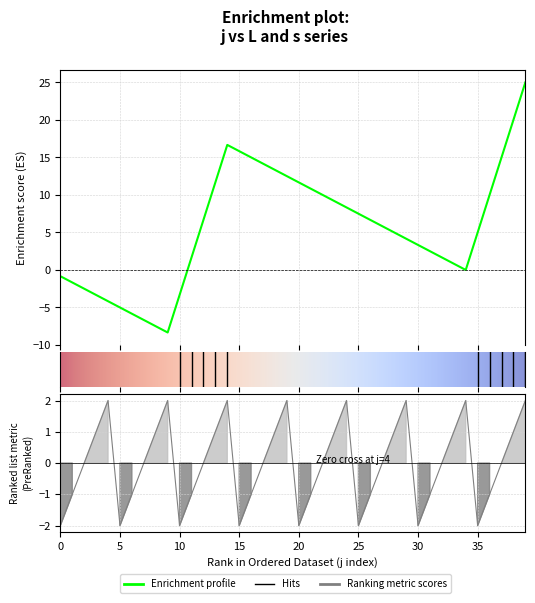

Does the chart display data point markers on the line(s)?

No